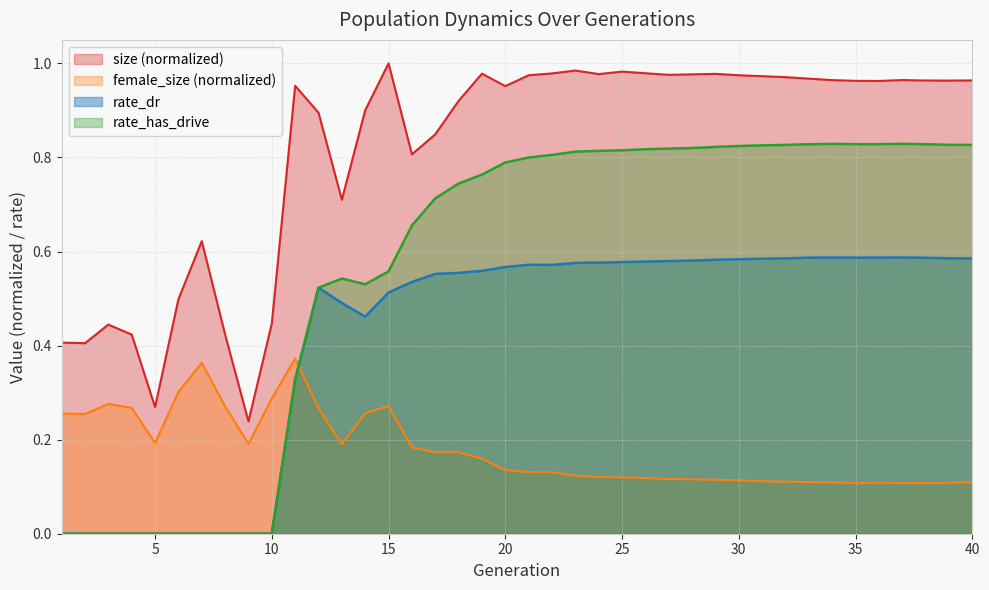

What is the approximate value of female_size at 35?

0.1